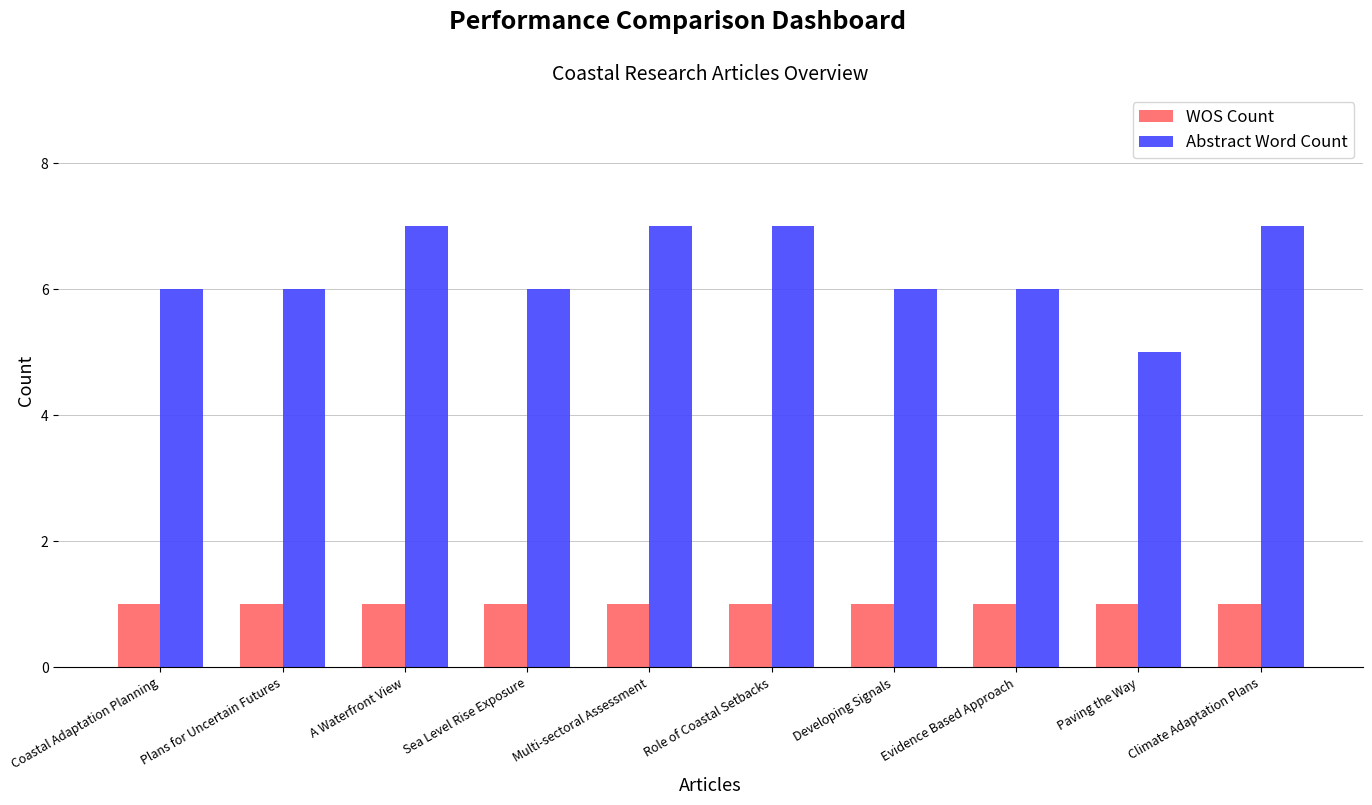

What is the maximum value shown in the chart?

7